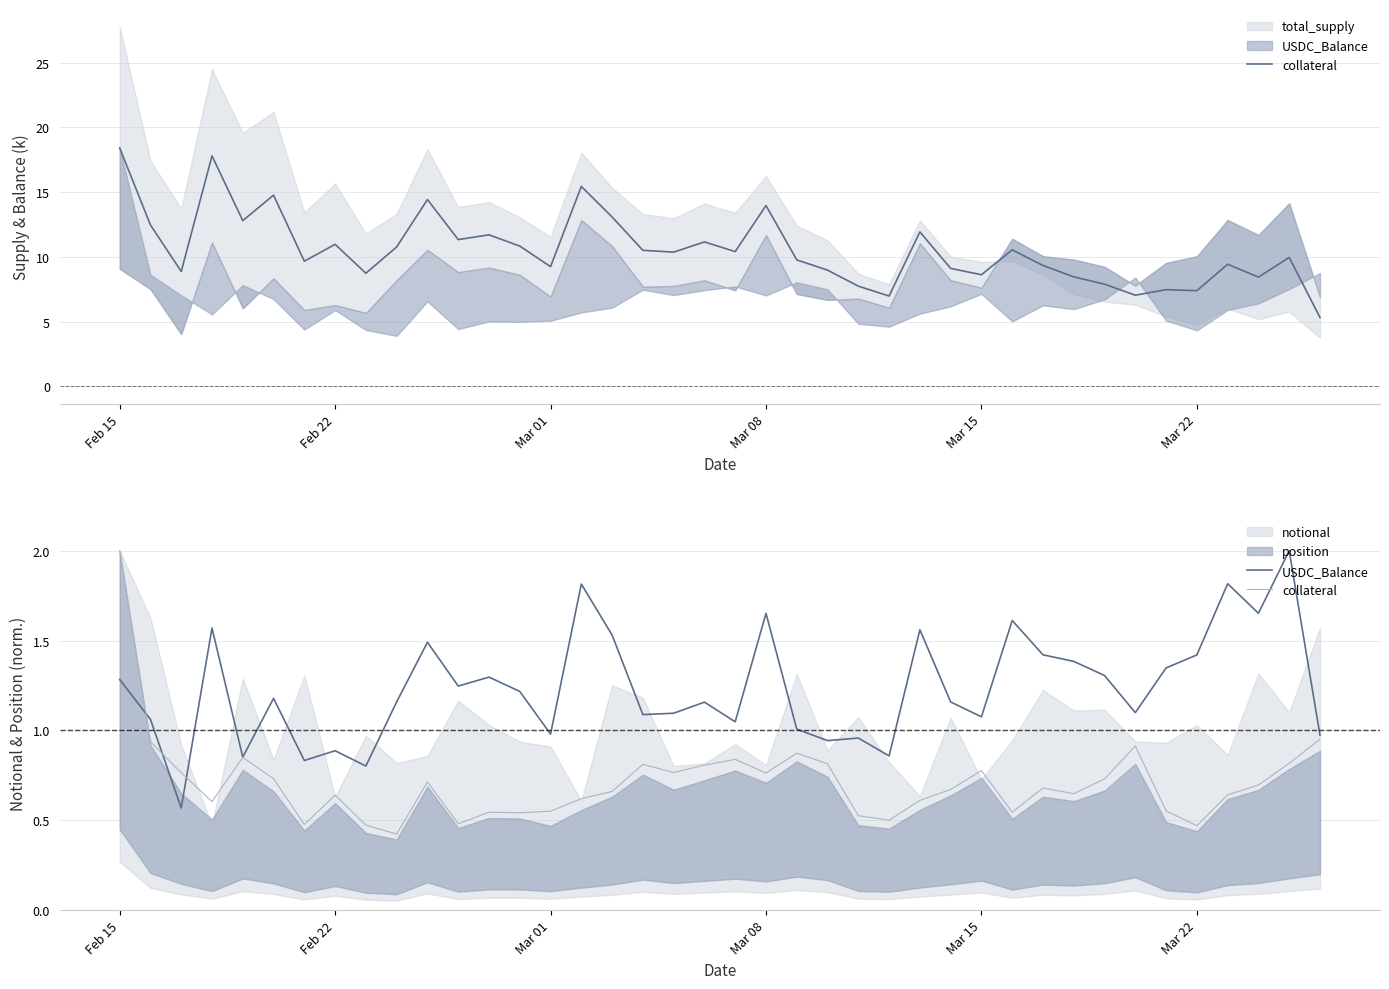

What is the difference between the maximum and minimum values in the USDC_Balance series?

1.4